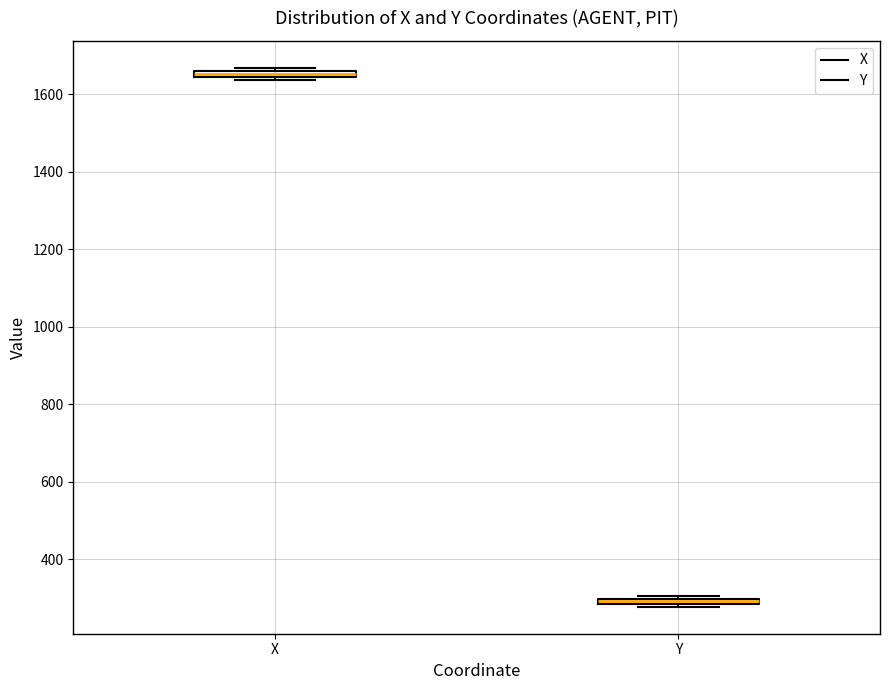

Where is the upper edge of the box for X on the y-axis? The values are not printed on the chart, so give them approximately, as read against the axis.

1660